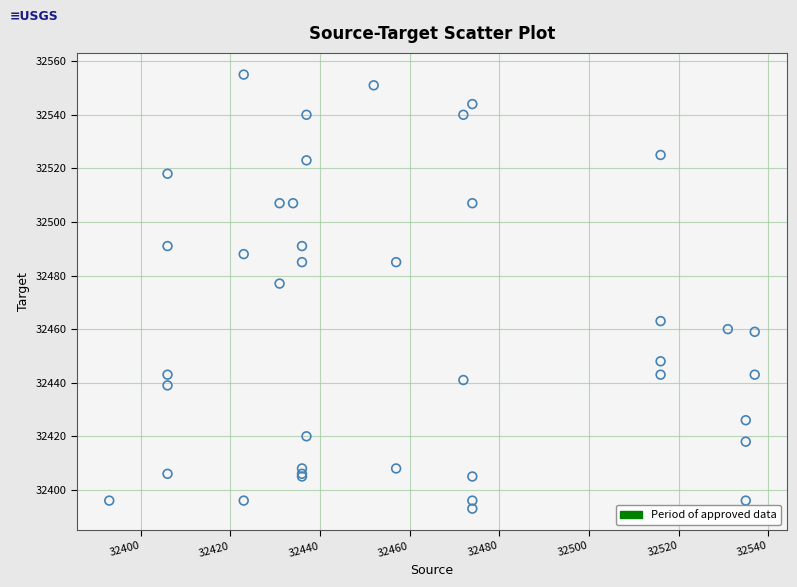

What Y value in the scatter plot is closest to 32474?

32477